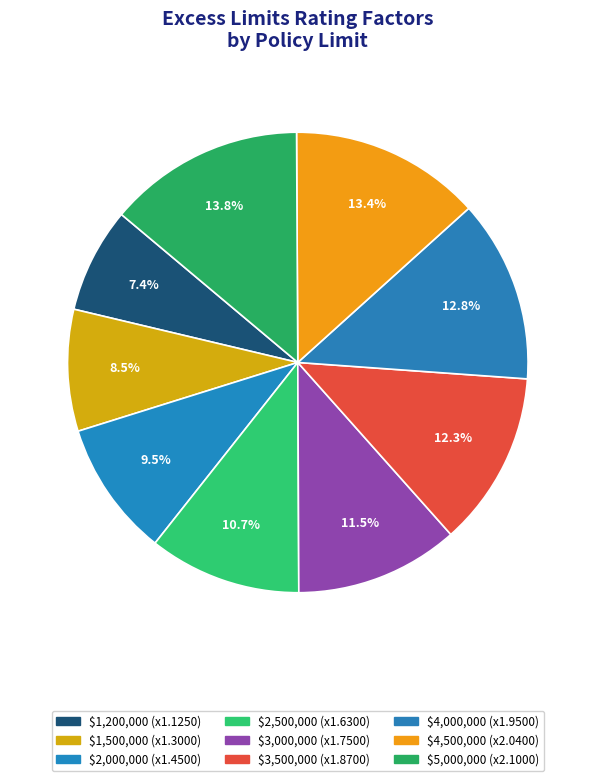

Between $1,200,000 and $2,000,000, which is larger?

$2,000,000